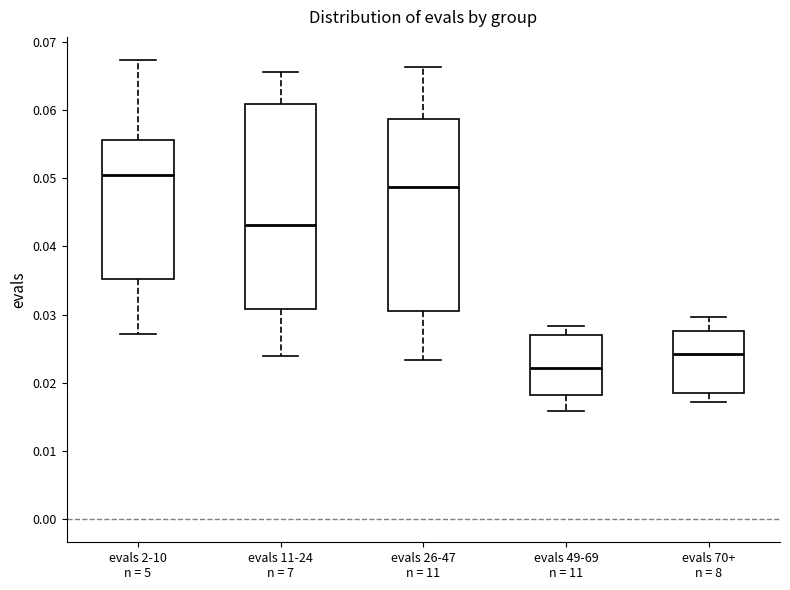

Which box is the tallest, from its lower edge to its upper edge?

evals 11-24 n = 7